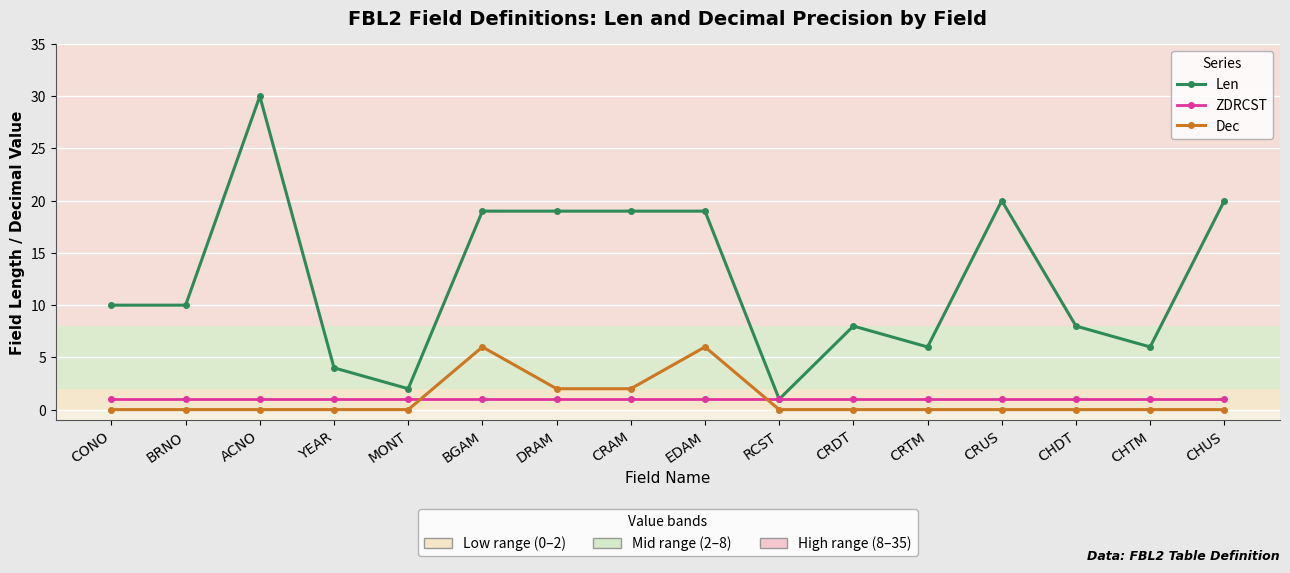

What is the greatest value displayed?

30